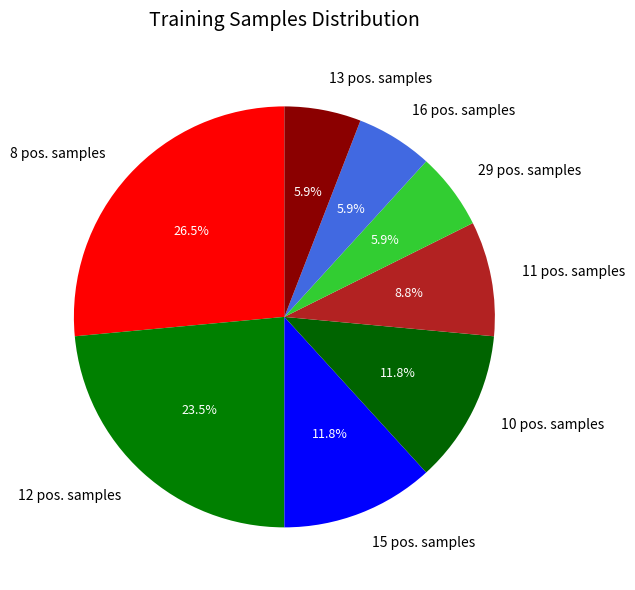

What is the ratio of the value at 15 pos. samples to the value at 16 pos. samples?

2.0